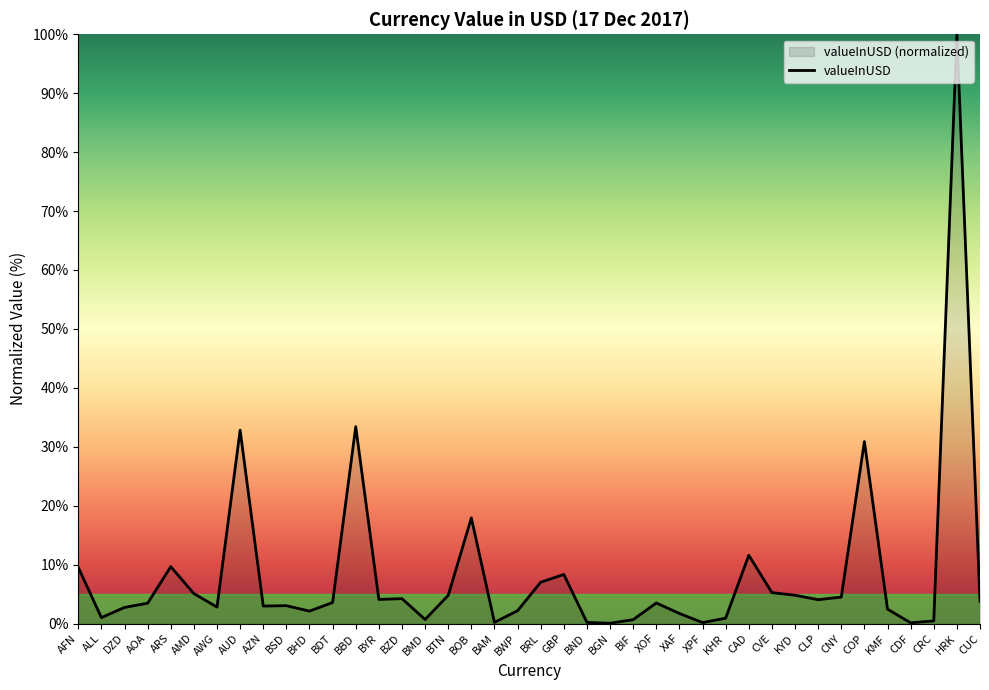

Reading left to right, extract all data points from this chart.

AFN=9.5	ALL=1.0	DZD=2.7	AOA=3.4	ARS=9.6	AMD=5.1	AWG=2.8	AUD=32.8	AZN=3.0	BSD=3.0	BHD=2.1	BDT=3.6	BBD=33.4	BYR=4.1	BZD=4.2	BMD=0.7	BTN=4.8	BOB=17.9	BAM=0.2	BWP=2.2	BRL=7.0	GBP=8.3	BND=0.2	BGN=0.0	BIF=0.7	XOF=3.5	XAF=1.7	XPF=0.2	KHR=0.9	CAD=11.6	CVE=5.2	KYD=4.8	CLP=4.0	CNY=4.5	COP=30.9	KMF=2.4	CDF=0.1	CRC=0.4	HRK=100.0	CUC=3.8